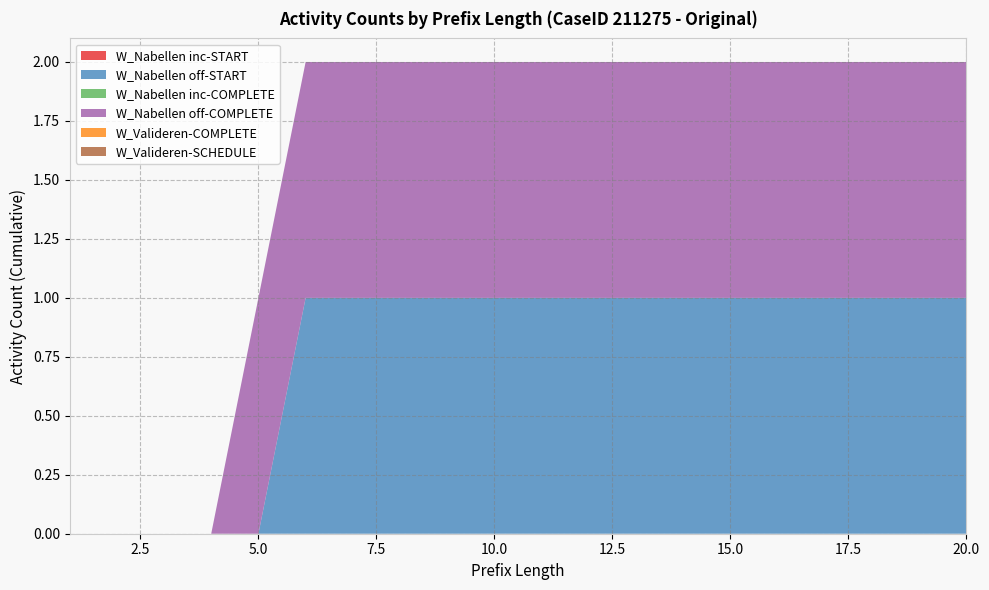

Does the chart have visible grid lines?

Yes